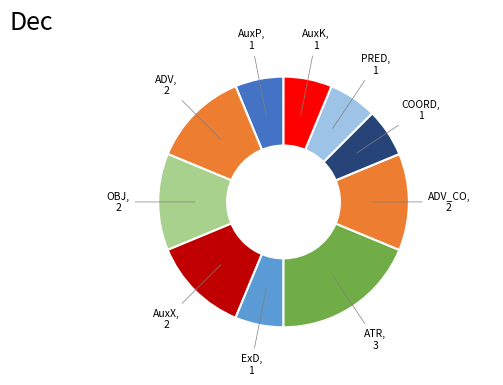

How many slices are in this pie chart?

10